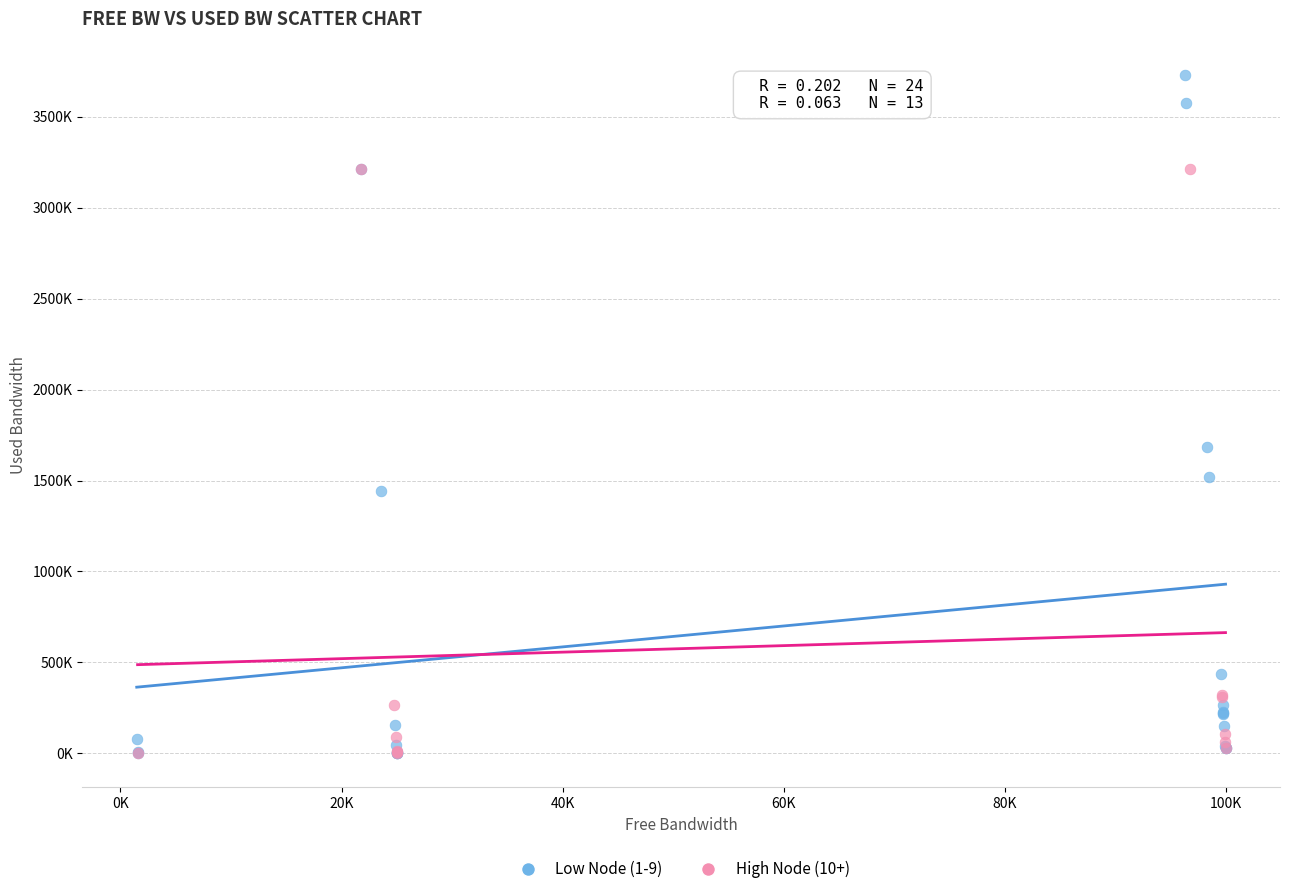

What are all the series names shown in the legend?

Low Node (1-9), High Node (10+)